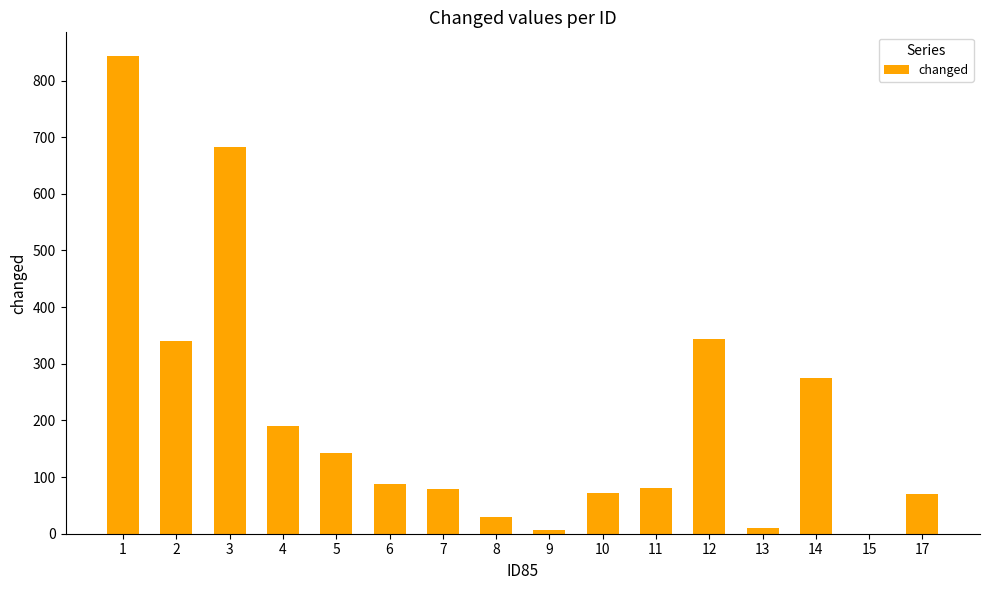

What is the ratio of the value at 14 to the value at 2?

0.8